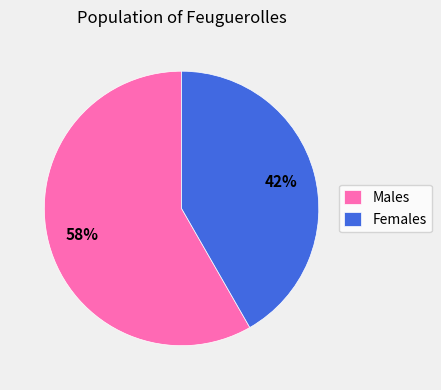

To the nearest percent, what is the combined percentage of Males and Females?

100%